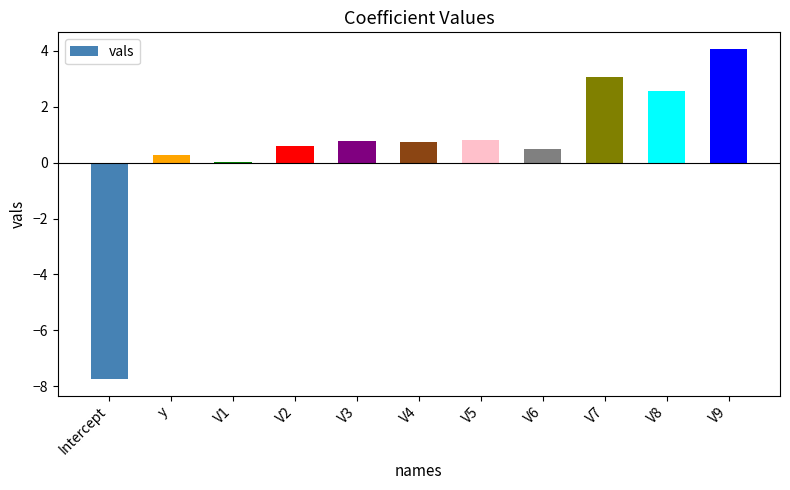

What is the greatest value displayed?

4.1